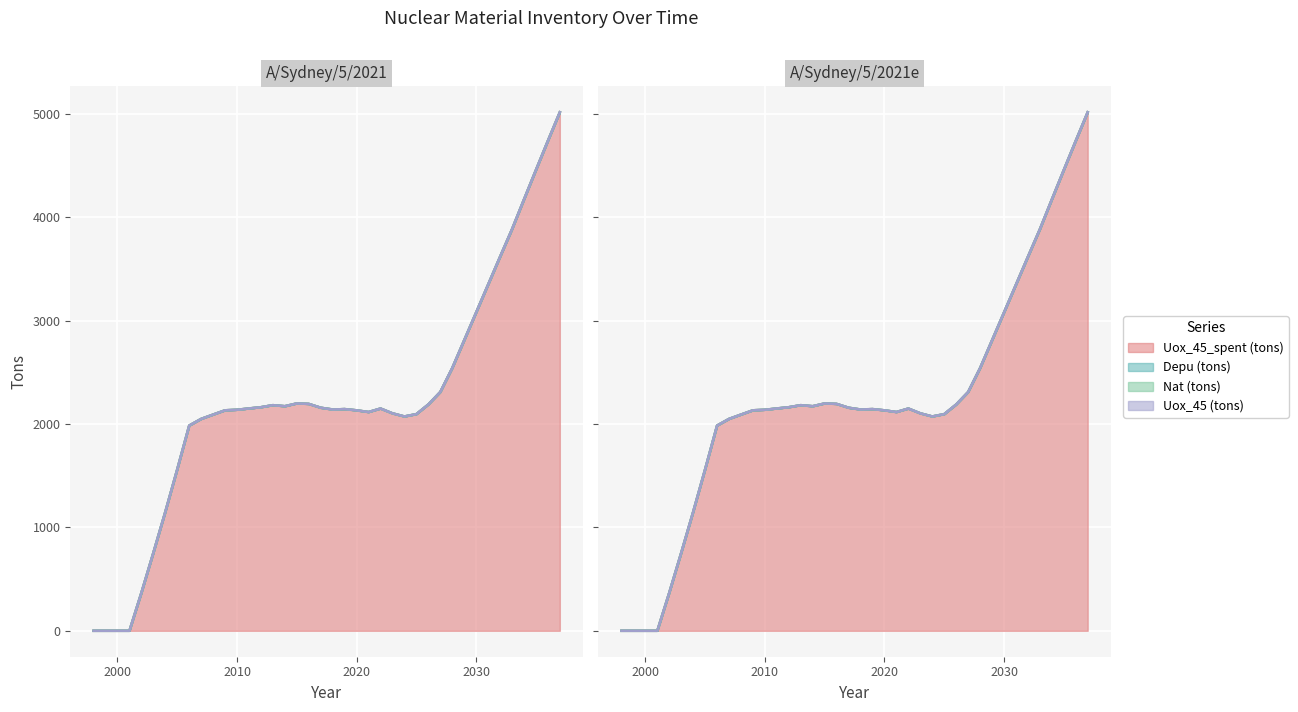

Which series has the widest spread of values?

Uox_45_spent (tons)